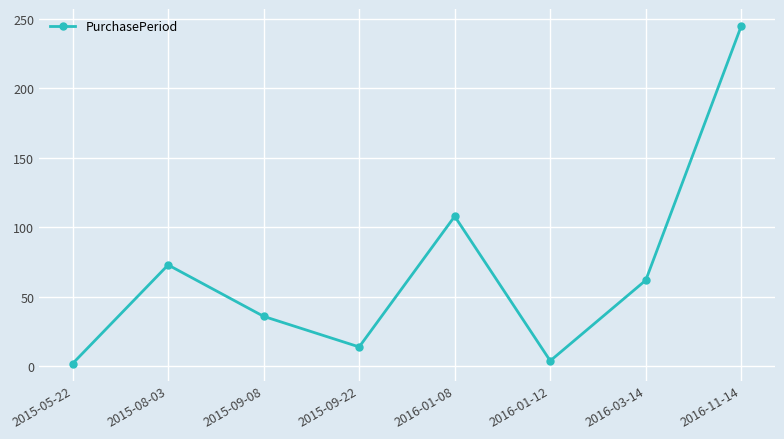

Reading right to left, list all the values displayed in this chart.

245	62	4	108	14	36	73	2